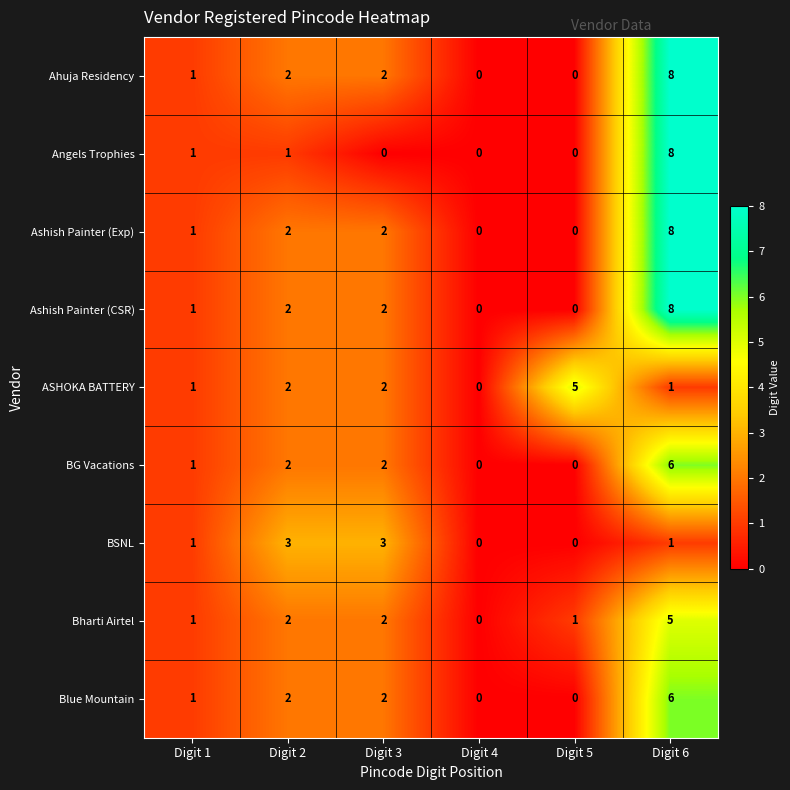

At how many categories does at least one series exceed 2?

4